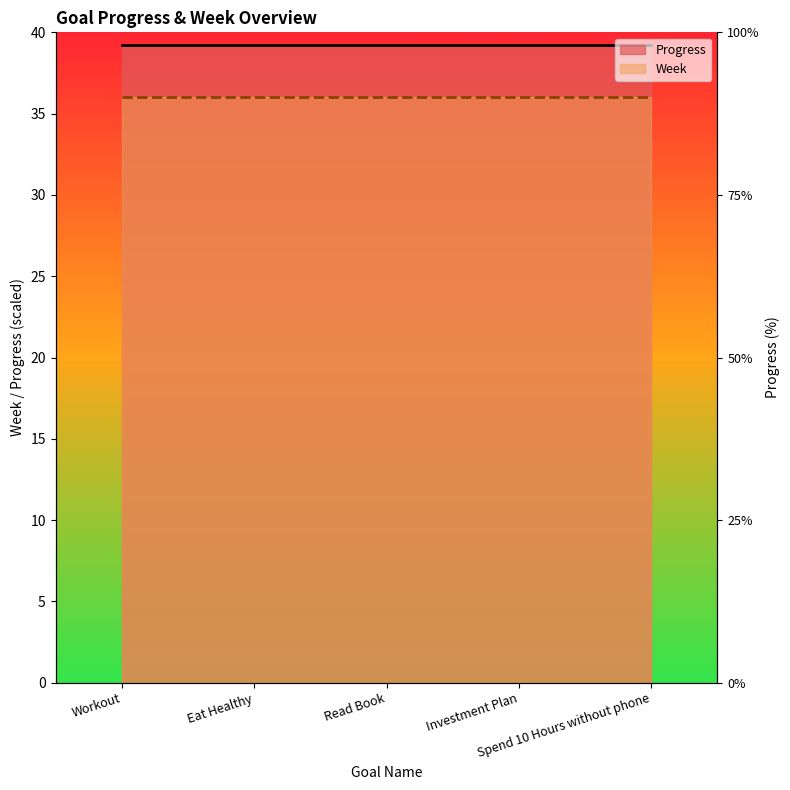

The Progress line series shows 64.5 at Eat Healthy. True or false?

False